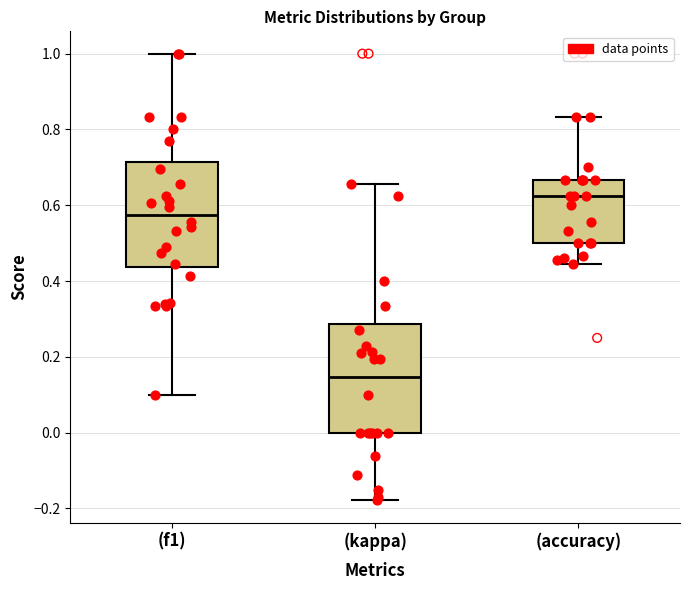

Reading left to right, read every box against the y-axis: the position of its median line, the range the box covers, and the ends of its whiskers. The values are not printed on the chart, so give them approximately, as read against the axis.

(f1): median 0.58, box 0.44 to 0.72, whiskers 0.10 to 1.00
(kappa): median 0.14, box 0.00 to 0.28, whiskers -0.18 to 0.66
(accuracy): median 0.62, box 0.50 to 0.66, whiskers 0.44 to 0.84